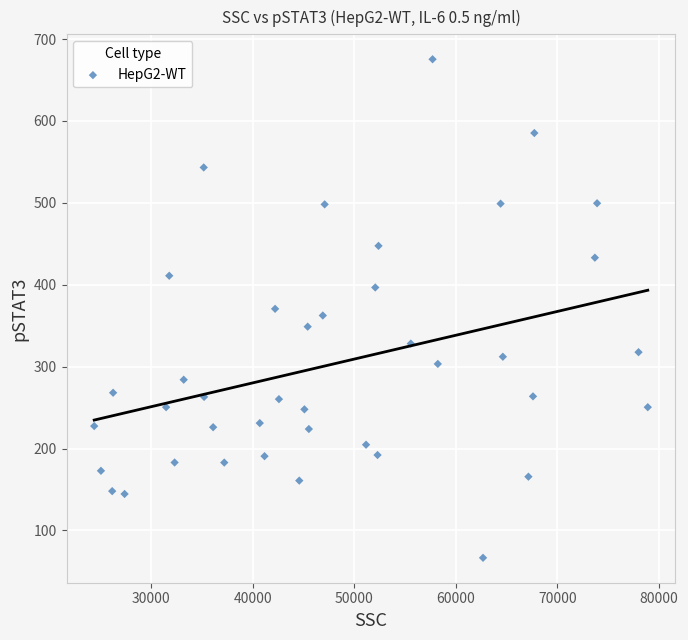

What is the range of Y values (max minus min)?

608.7